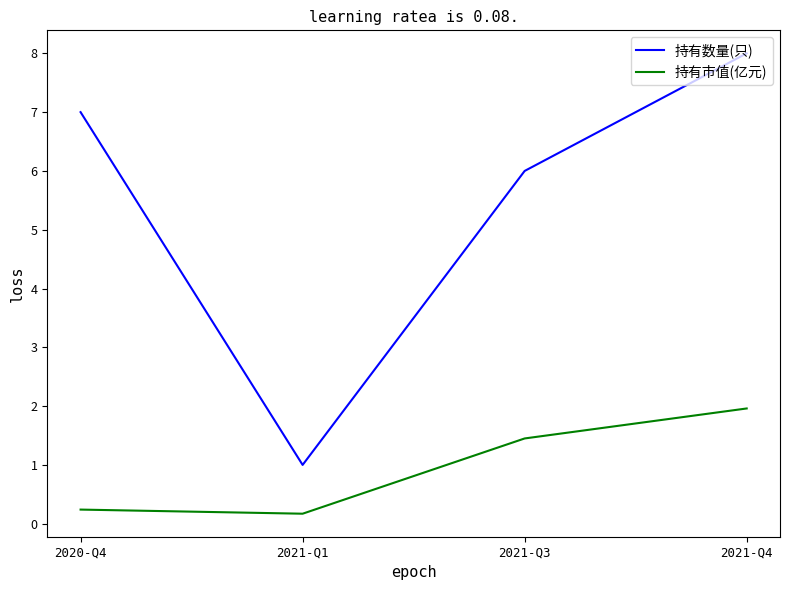

What is the difference between the 持有市值(亿元) values at 2021-Q4 and 2021-Q3?

0.5